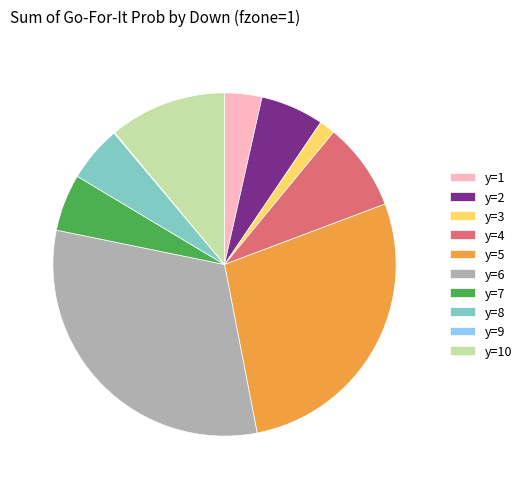

What is the largest slice in the pie chart?

y=6